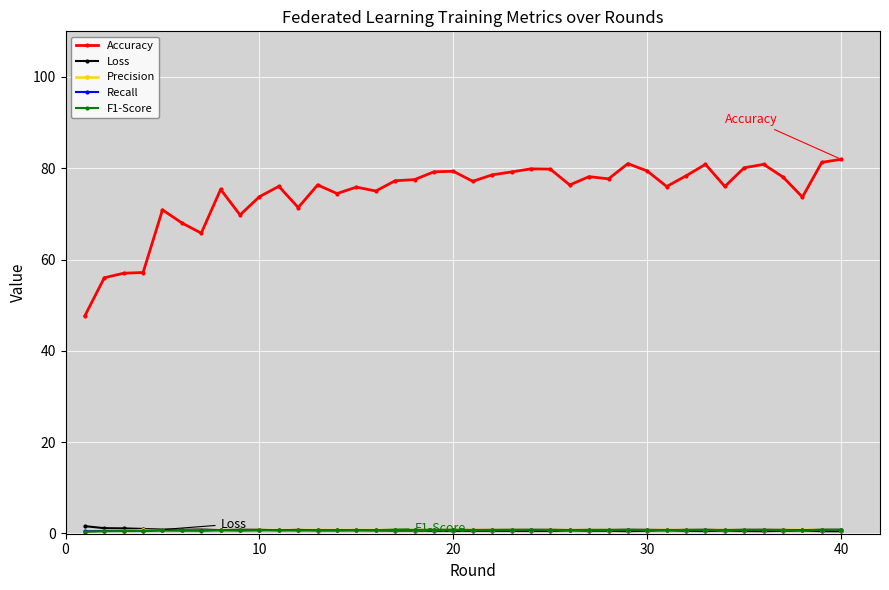

What is the greatest value displayed?

82.0